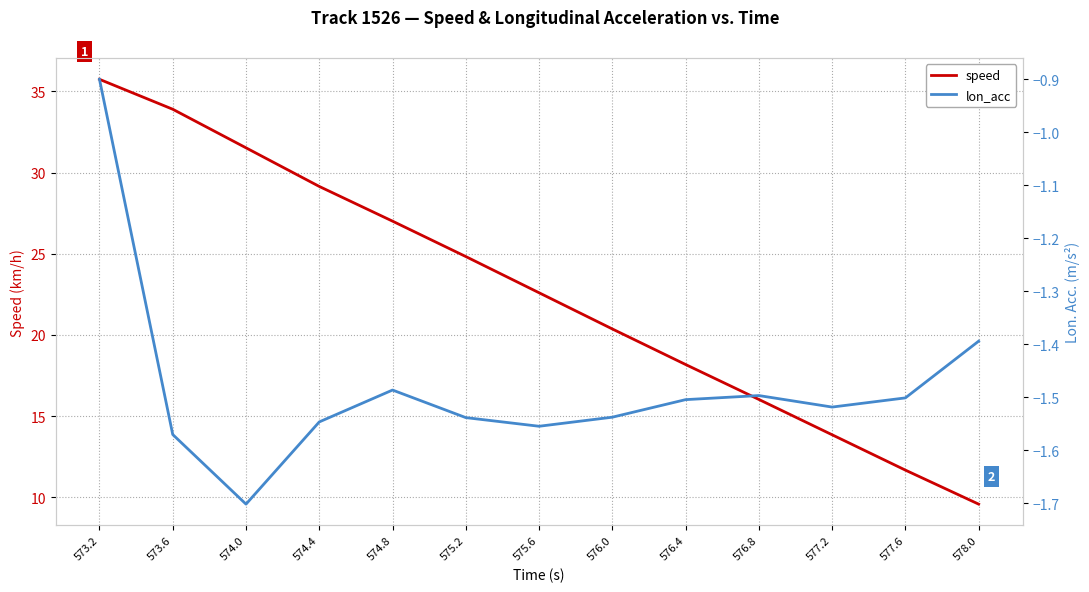

At which category is the sum across all series the highest?

573.2